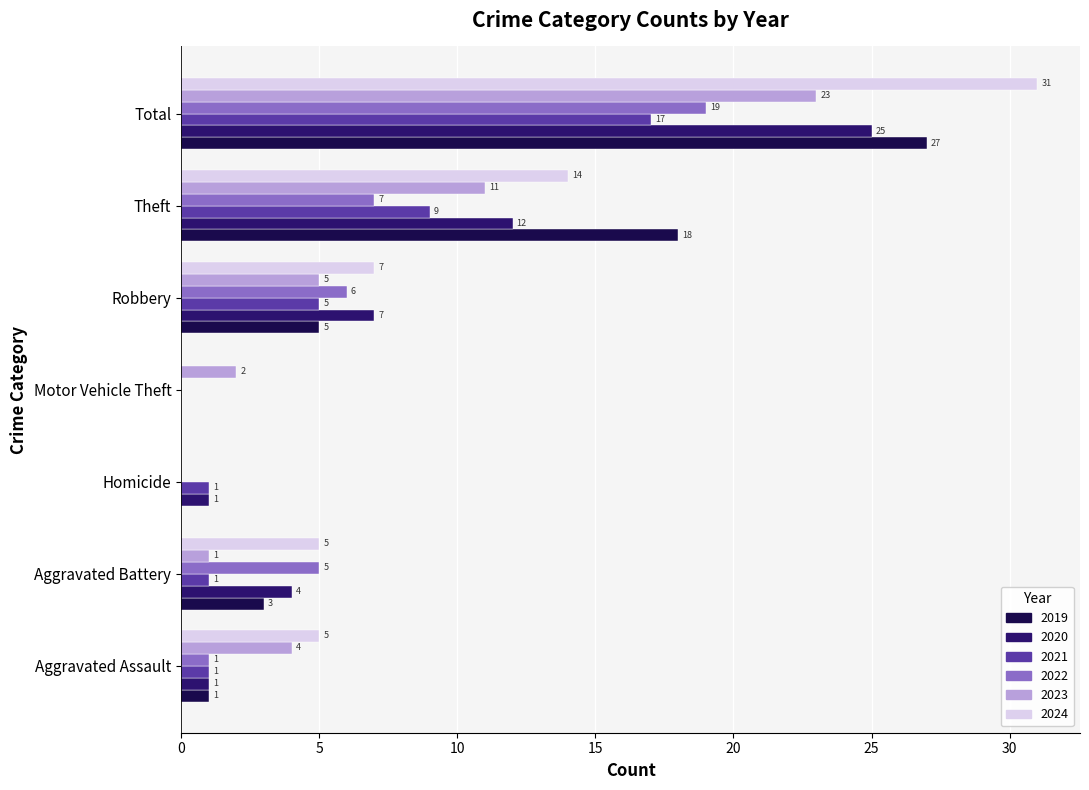

At which category does the chart reach its peak across all series?

Total